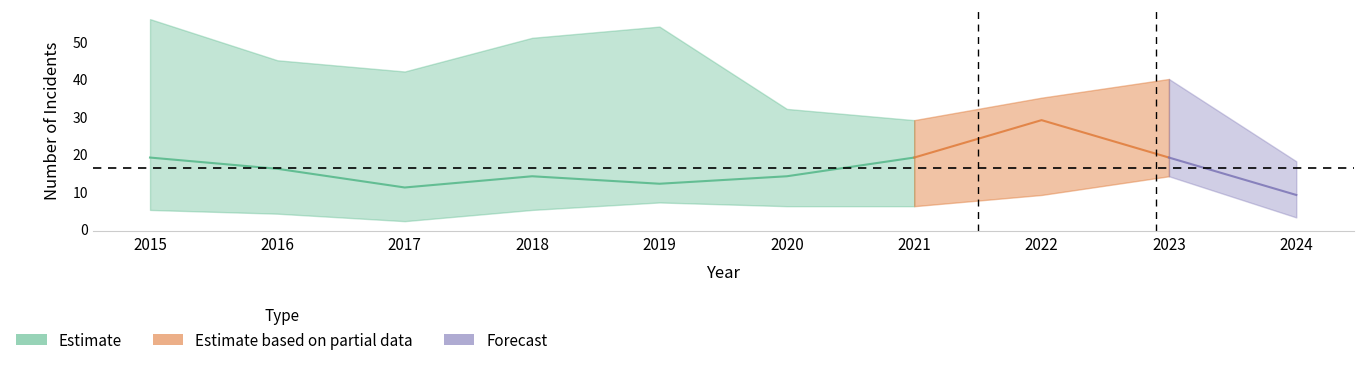

True or false: Aggravated Battery and Theft intersect in this chart.

False